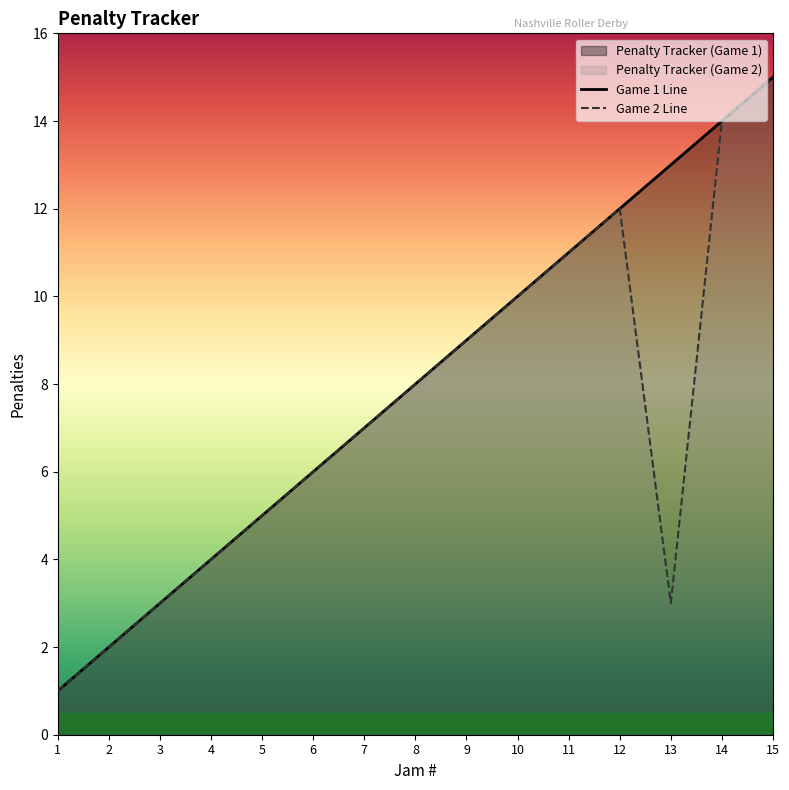

At how many categories does at least one series exceed 9?

6